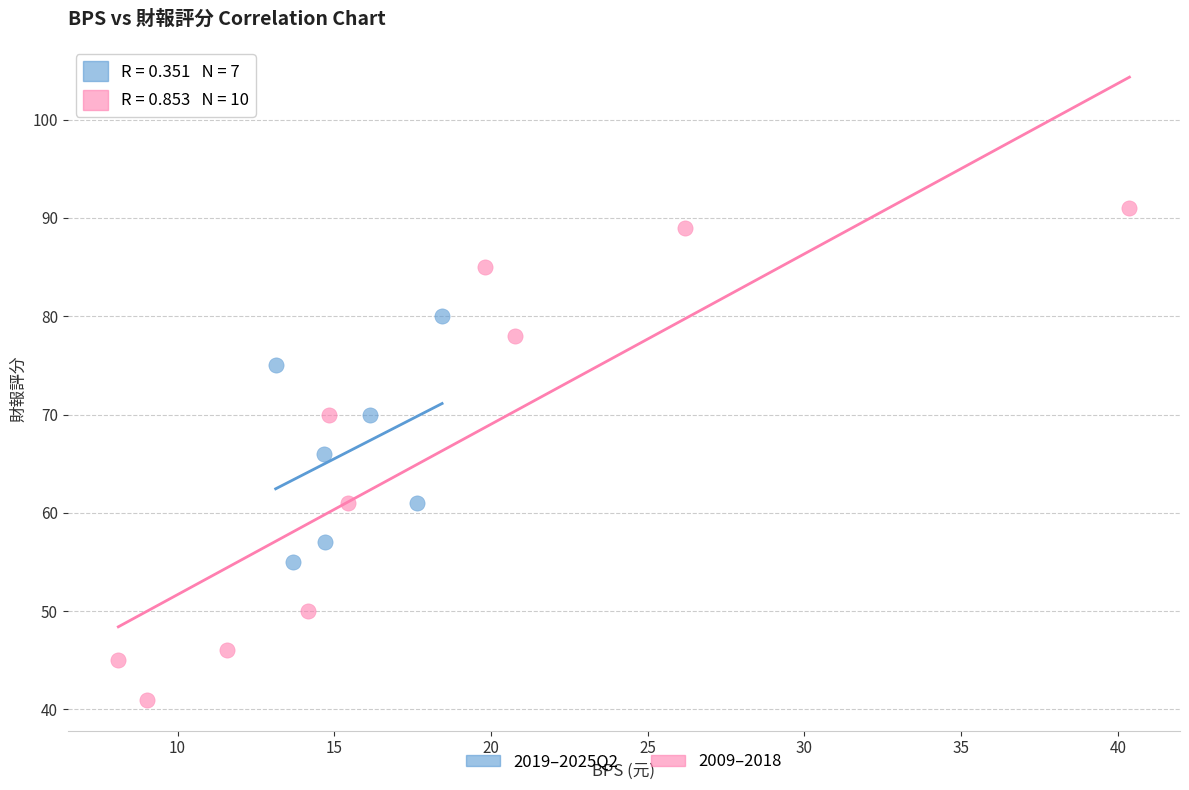

Which series has the widest spread of Y values?

2009–2018